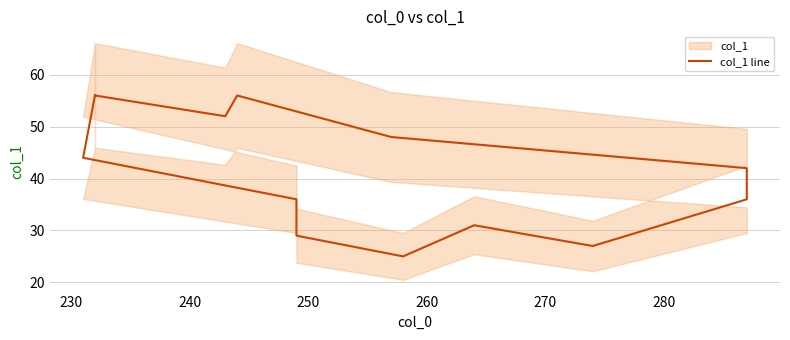

Is this an area chart (filled region under the line)?

No